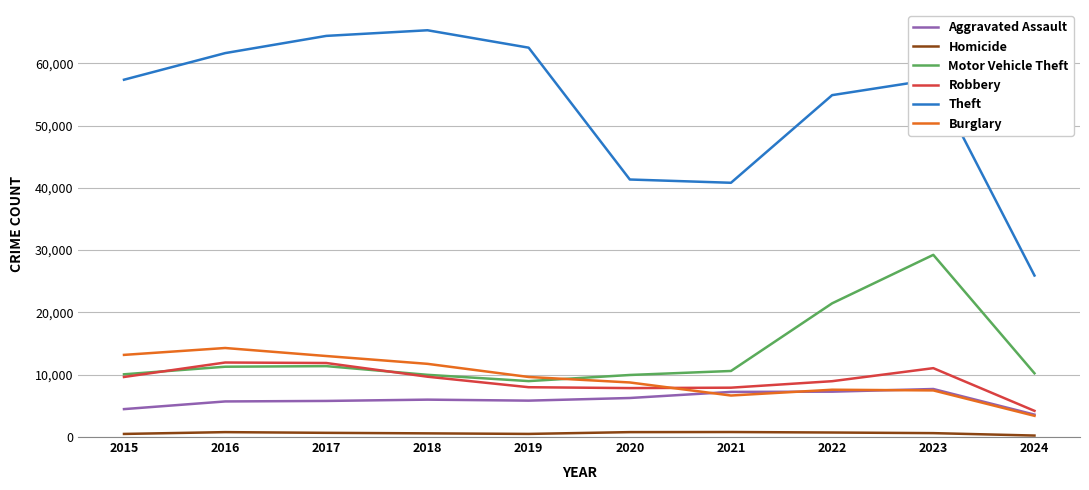

At how many categories does at least one series exceed 36477?

9